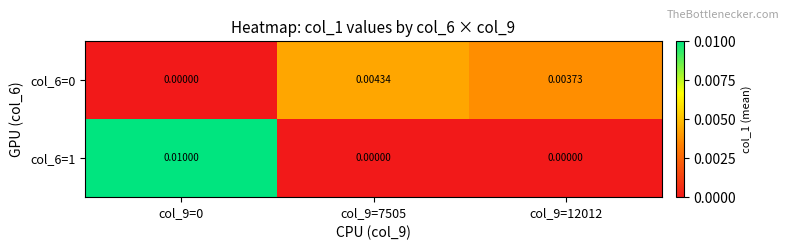

Is the value of col_6=1 at col_9=7505 greater than the value of col_6=0 at col_9=12012?

No